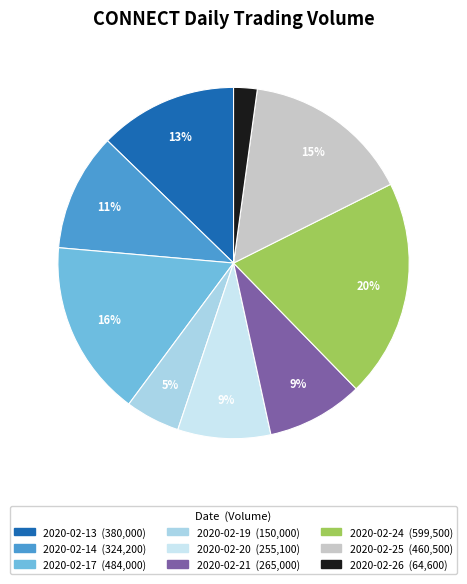

To the nearest percent, what is the combined percentage of 2020-02-17 and 2020-02-26?

18%